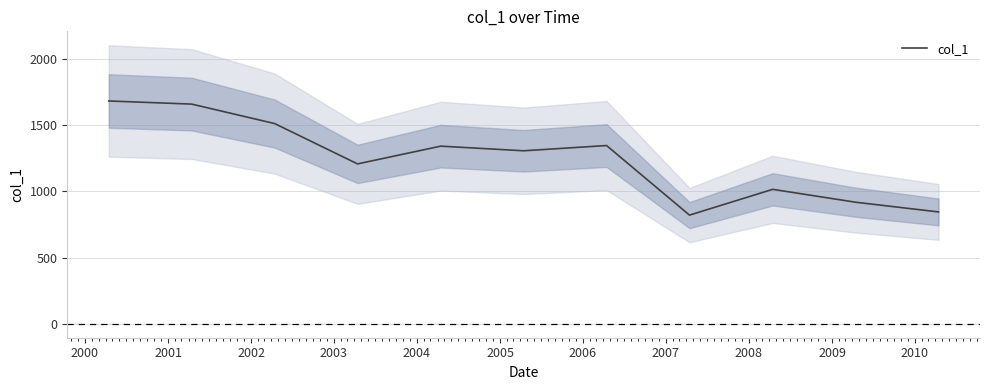

What is the value of the 1st point from the left?

1680.8